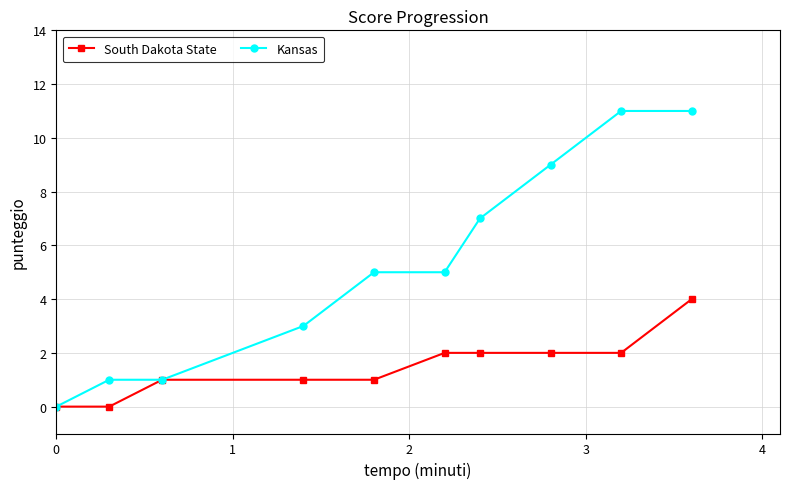

Which series has the largest total across all categories?

Kansas